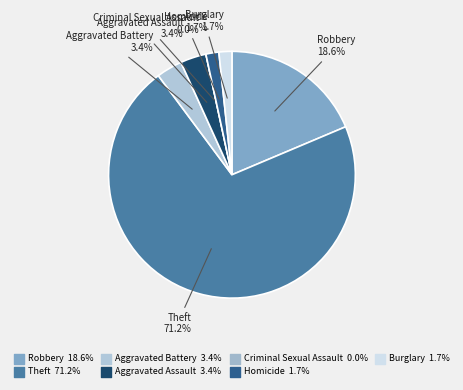

To the nearest percent, what is the difference between the Robbery and Aggravated Battery slice percentages?

15%